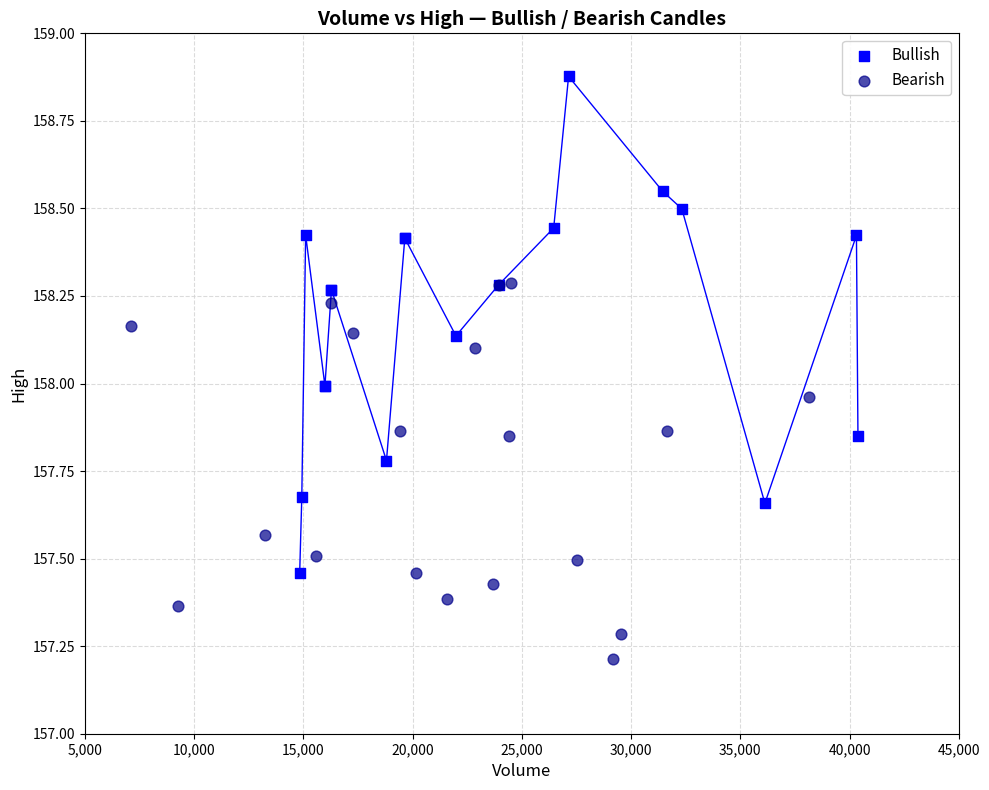

Which series has the largest Y range (max minus min)?

Bullish